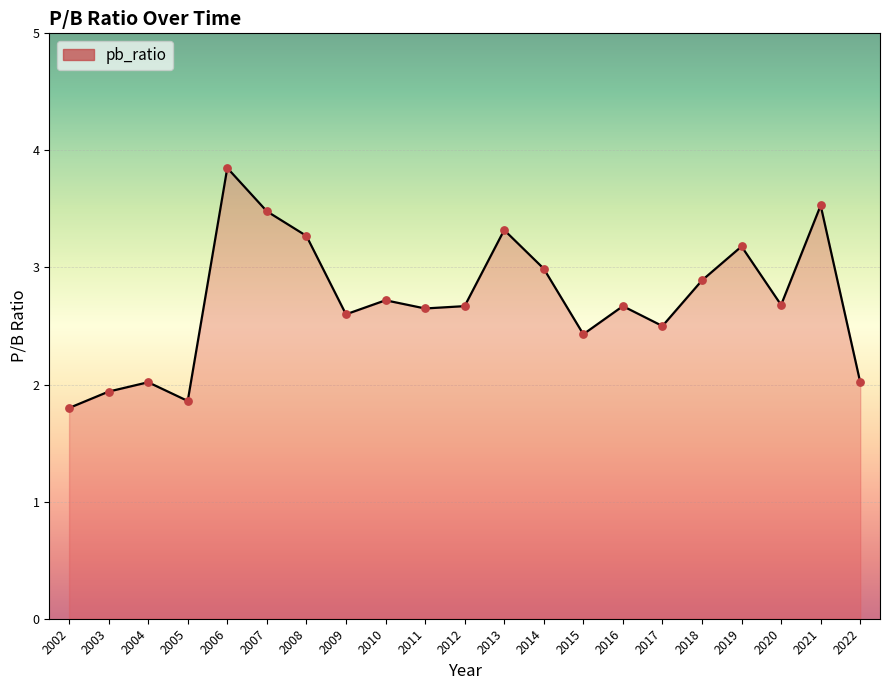

Approximately how many times larger is the value at 2004 compared to 2016?

0.8